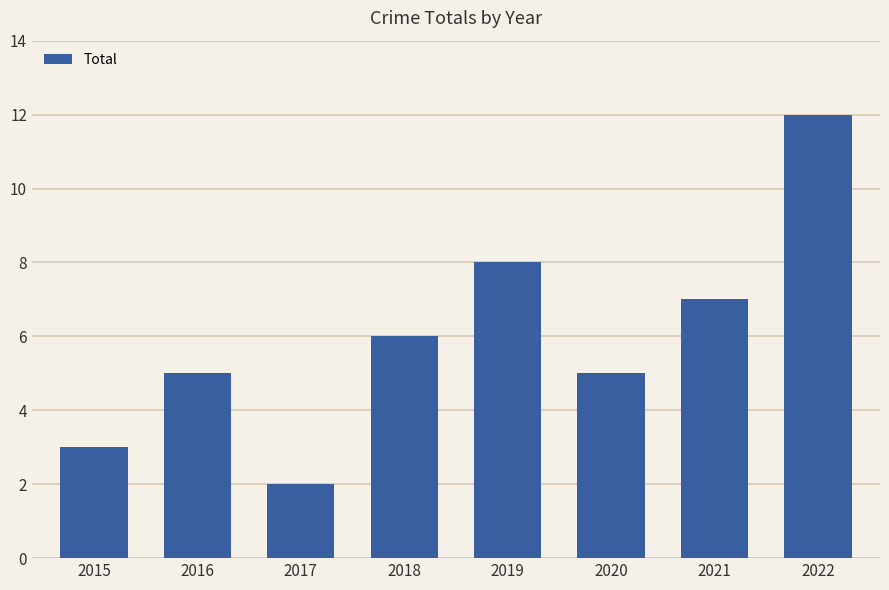

Count the number of categories in the chart.

8